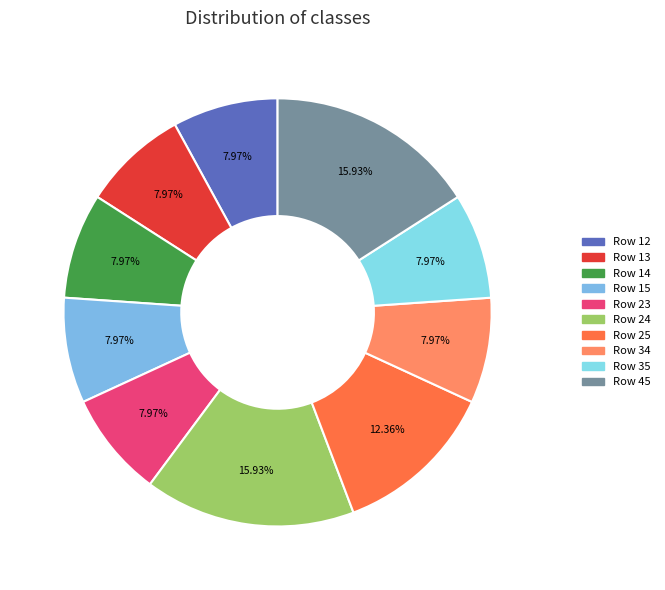

How many segments does this pie chart have?

10